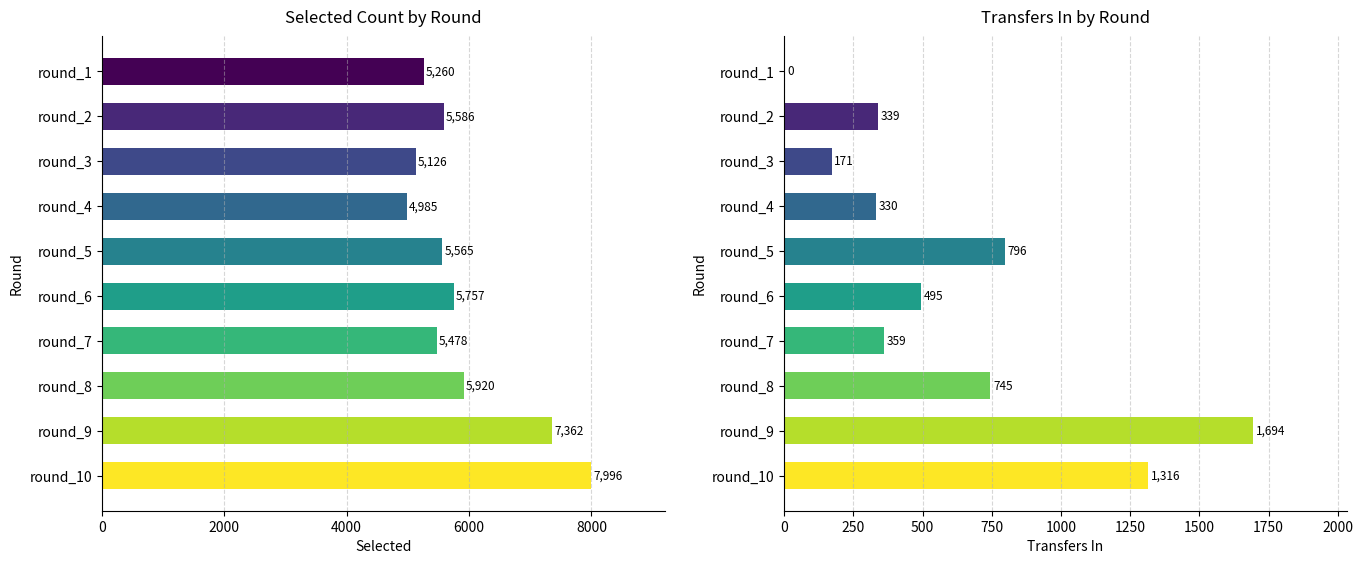

Is it true that selected equals 10140 at round_8?

False